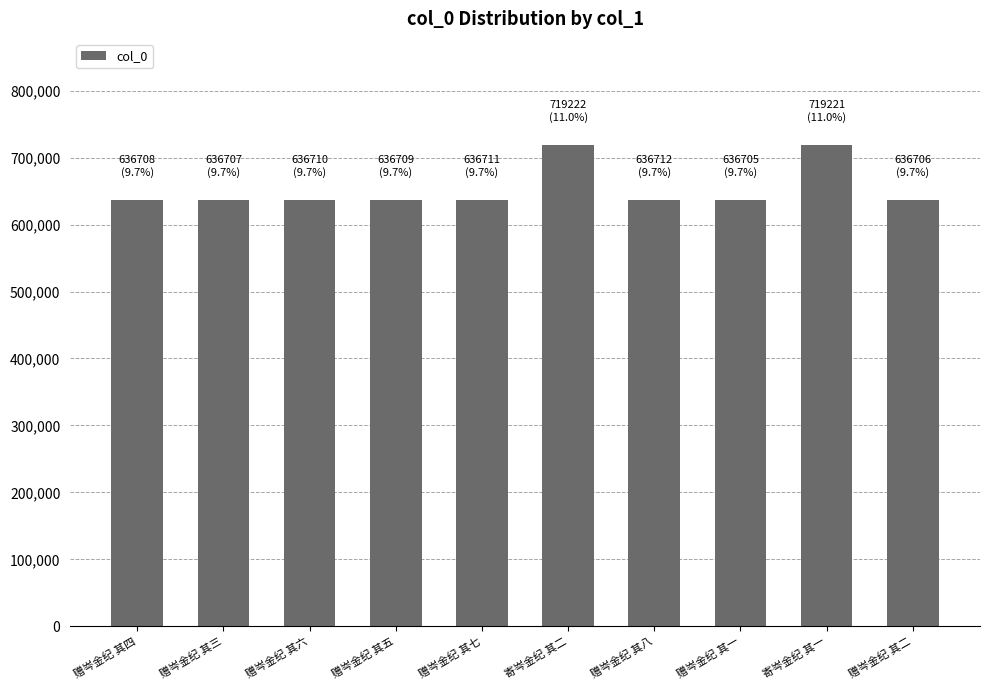

What is the sum of all values?

6532111